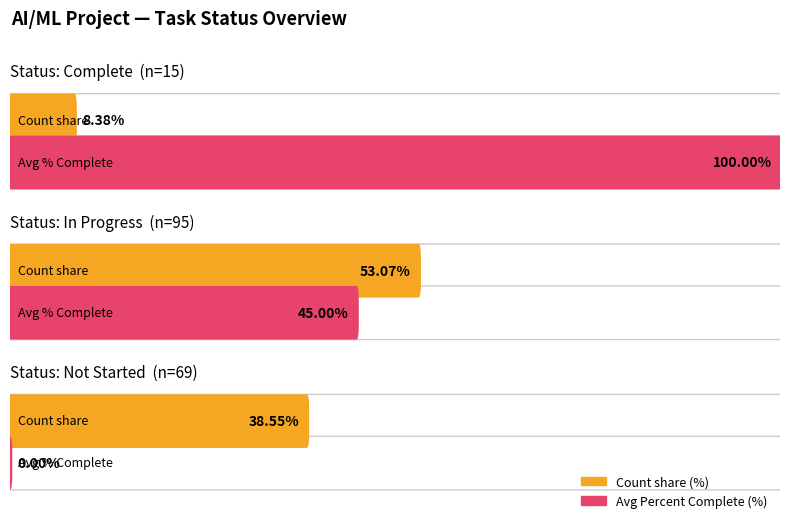

Which has a higher value, Avg Percent Complete or Count?

Count